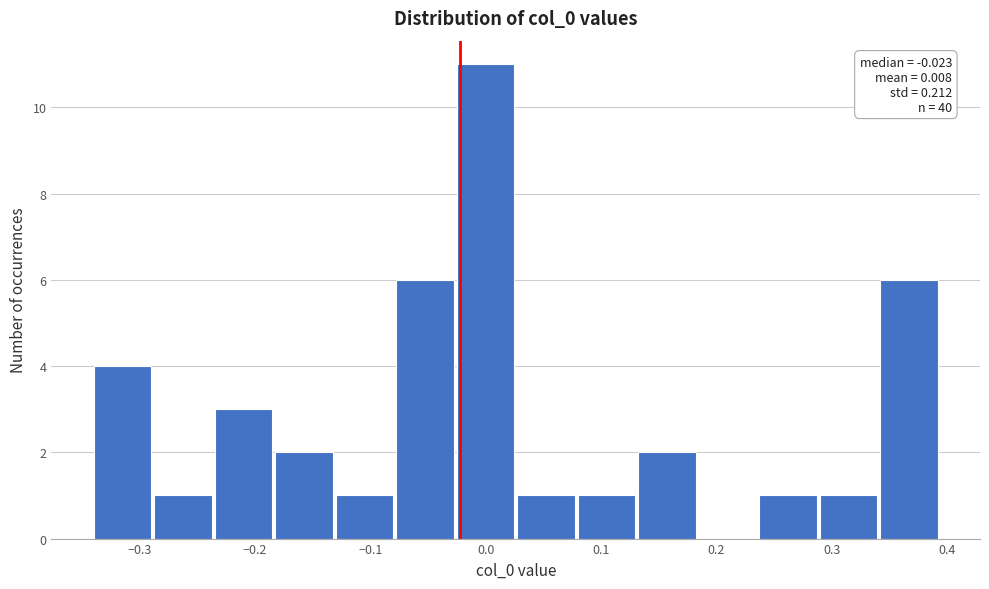

Which range on the x-axis has the tallest bar?

-0.03 to 0.03